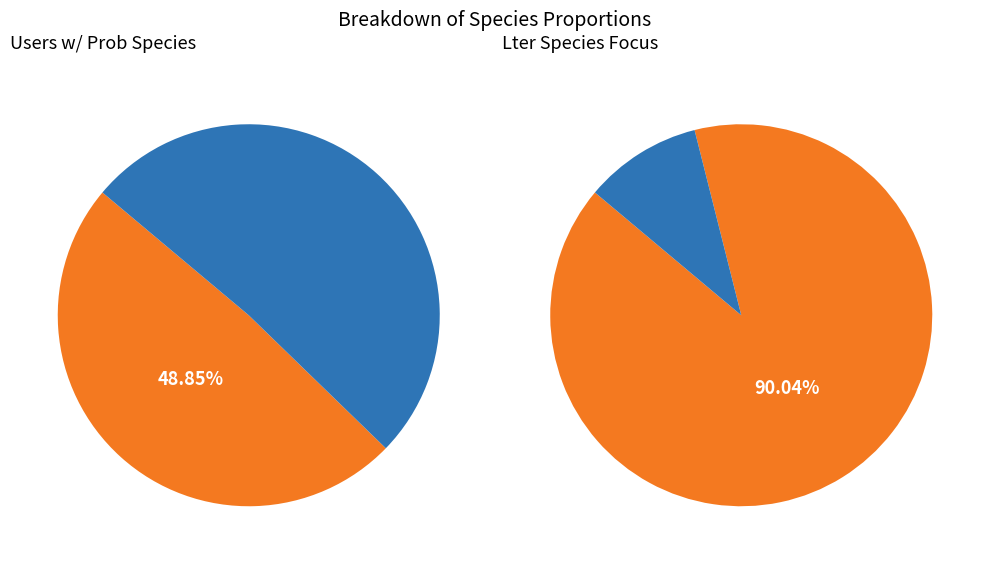

How much of the chart is everything except Prob?

48.9%